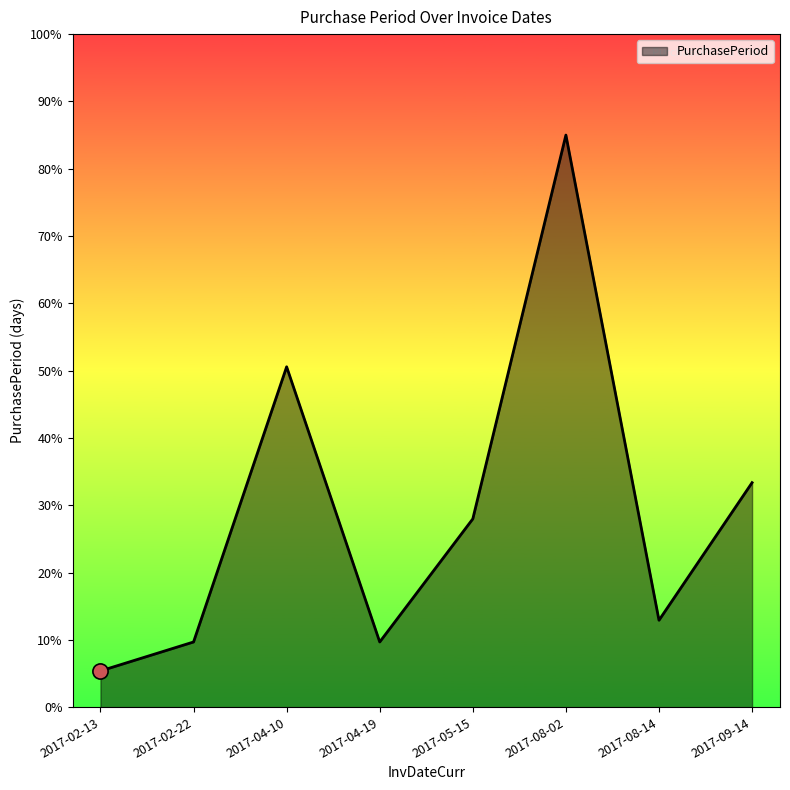

Between 2017-08-02 and 2017-04-19, which is larger?

2017-08-02